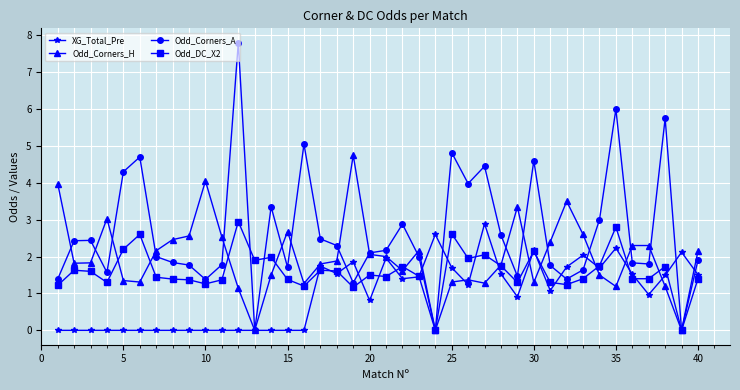

What is the value of the Odd_Corners_A point at the 7th from the left?

2.0